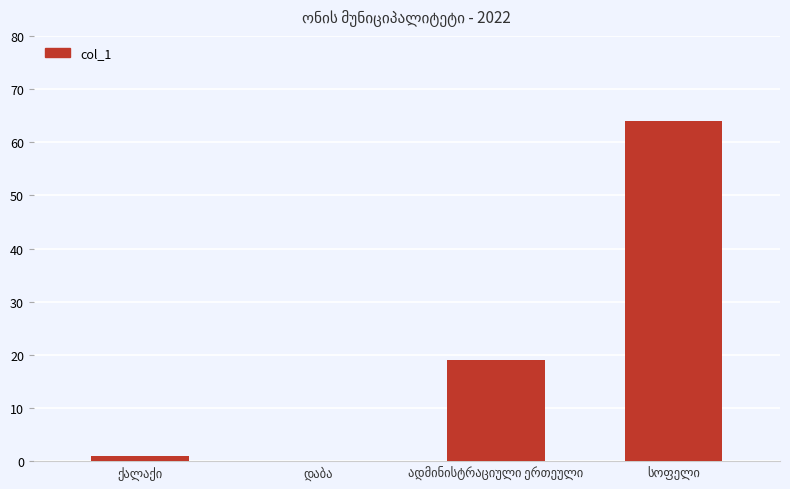

What is the sum of all values?

84